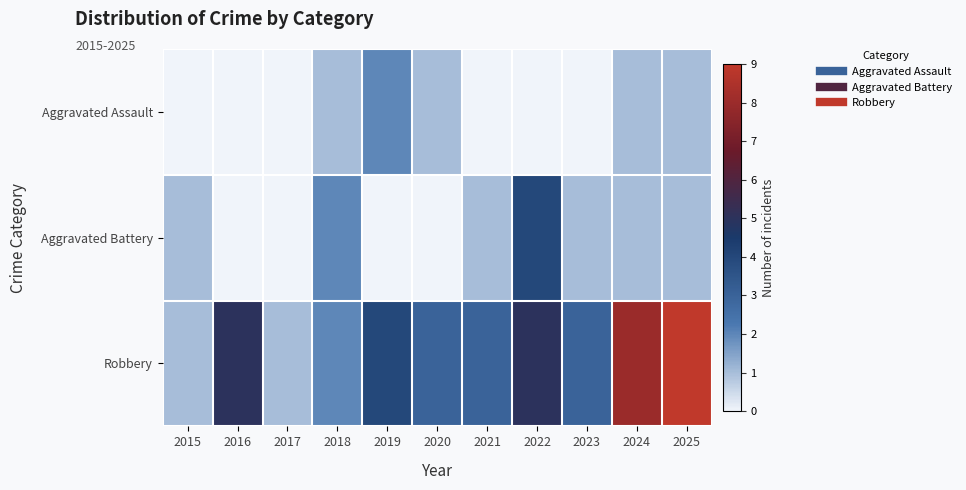

How many categories are shown in the chart?

11